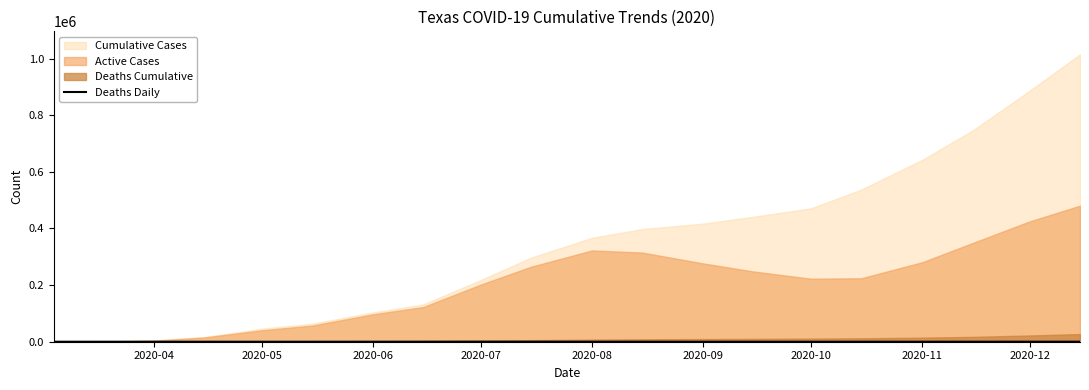

How many interior local peaks (higher than both neighbors) does the data have?

3